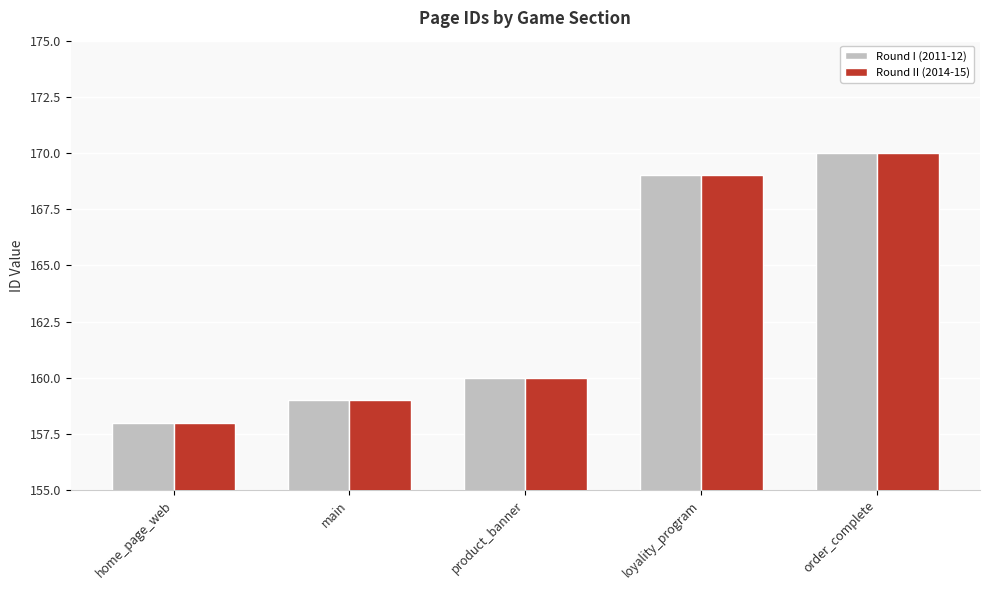

Is it true that Round I (2011-12) equals 170 at order_complete?

True